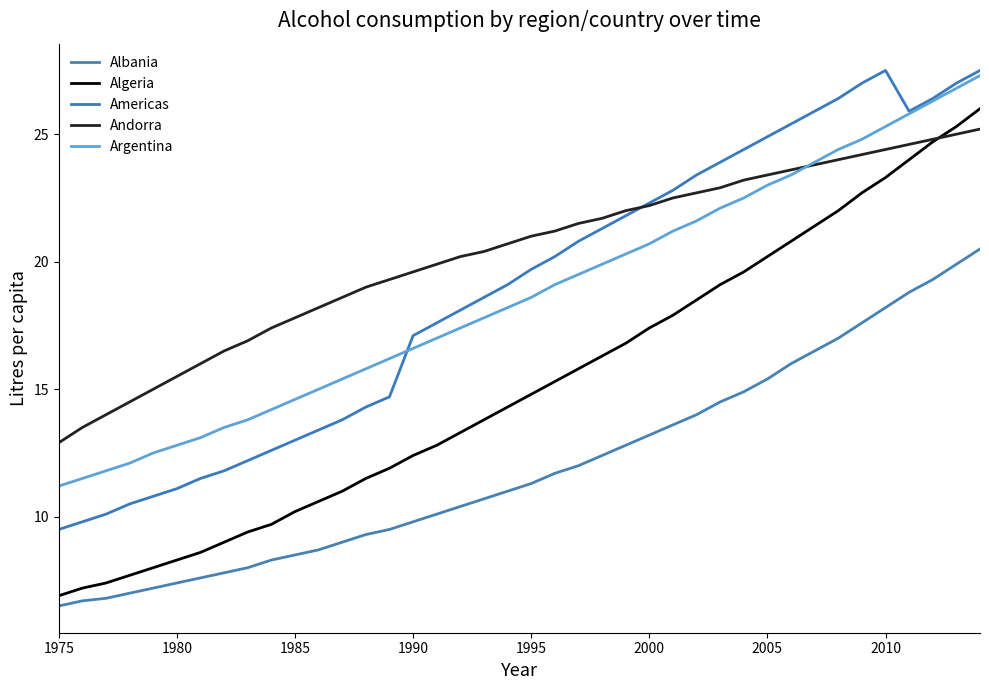

Rank the series by their maximum value, from lowest to highest.

Albania, Andorra, Algeria, Argentina, Americas